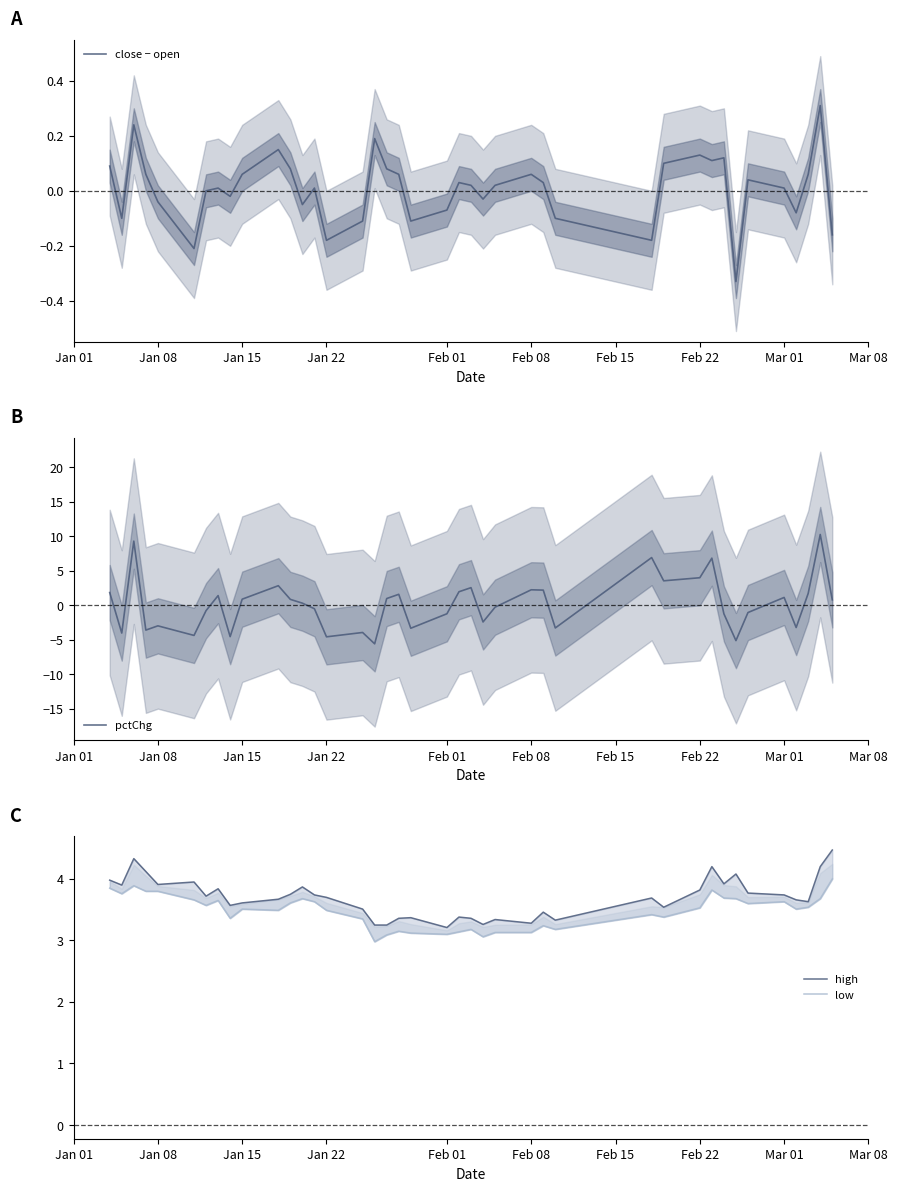

What is the minimum value for pctChg?

-5.6